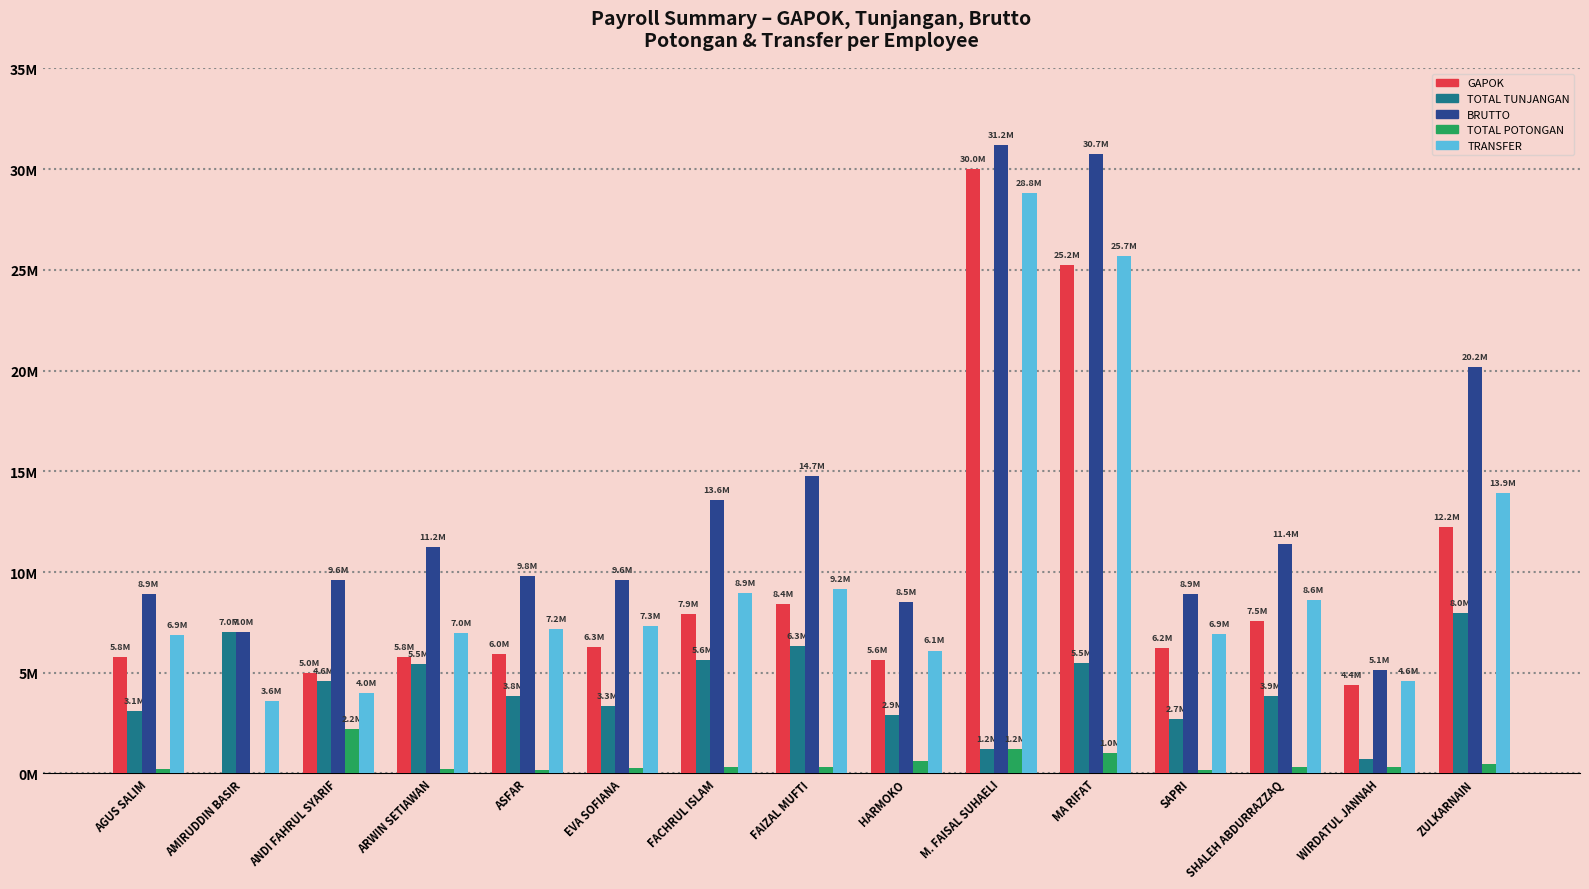

Reading left to right, list all the values displayed in this chart.

GAPOK: AGUS SALIM=5775134	AMIRUDDIN BASIR=0	ANDI FAHRUL SYARIF=5008725	ARWIN SETIAWAN=5772093	ASFAR=5950828	EVA SOFIANA=6261686	FACHRUL ISLAM=7933555	FAIZAL MUFTI=8412598	HARMOKO=5643863	M. FAISAL SUHAELI=30000000	MA RIFAT=25231796	SAPRI=6206439	SHALEH ABDURRAZZAQ=7547377	WIRDATUL JANNAH=4398468	ZULKARNAIN=12234178
TOTAL TUNJANGAN: AGUS SALIM=3120000	AMIRUDDIN BASIR=7000000	ANDI FAHRUL SYARIF=4612500	ARWIN SETIAWAN=5452500	ASFAR=3832282	EVA SOFIANA=3345000	FACHRUL ISLAM=5620000	FAIZAL MUFTI=6330000	HARMOKO=2880000	M. FAISAL SUHAELI=1200000	MA RIFAT=5500000	SAPRI=2700000	SHALEH ABDURRAZZAQ=3862500	WIRDATUL JANNAH=742500	ZULKARNAIN=7960000
BRUTTO: AGUS SALIM=8895134	AMIRUDDIN BASIR=7000000	ANDI FAHRUL SYARIF=9621225	ARWIN SETIAWAN=11224593	ASFAR=9783110	EVA SOFIANA=9606686	FACHRUL ISLAM=13553555	FAIZAL MUFTI=14742598	HARMOKO=8523863	M. FAISAL SUHAELI=31200000	MA RIFAT=30731796	SAPRI=8906439	SHALEH ABDURRAZZAQ=11409877	WIRDATUL JANNAH=5140968	ZULKARNAIN=20194178
TOTAL POTONGAN: AGUS SALIM=231004	AMIRUDDIN BASIR=0	ANDI FAHRUL SYARIF=2200348	ARWIN SETIAWAN=230881	ASFAR=178524	EVA SOFIANA=250465	FACHRUL ISLAM=317341	FAIZAL MUFTI=336501	HARMOKO=620824	M. FAISAL SUHAELI=1200000	MA RIFAT=1009269	SAPRI=186192	SHALEH ABDURRAZZAQ=301893	WIRDATUL JANNAH=307892	ZULKARNAIN=489365
TRANSFER: AGUS SALIM=6864130	AMIRUDDIN BASIR=3600000	ANDI FAHRUL SYARIF=4008377	ARWIN SETIAWAN=6981212	ASFAR=7152304	EVA SOFIANA=7331221	FACHRUL ISLAM=8936214	FAIZAL MUFTI=9156097	HARMOKO=6103039	M. FAISAL SUHAELI=28800000	MA RIFAT=25662527	SAPRI=6920247	SHALEH ABDURRAZZAQ=8625484	WIRDATUL JANNAH=4570576	ZULKARNAIN=13904813